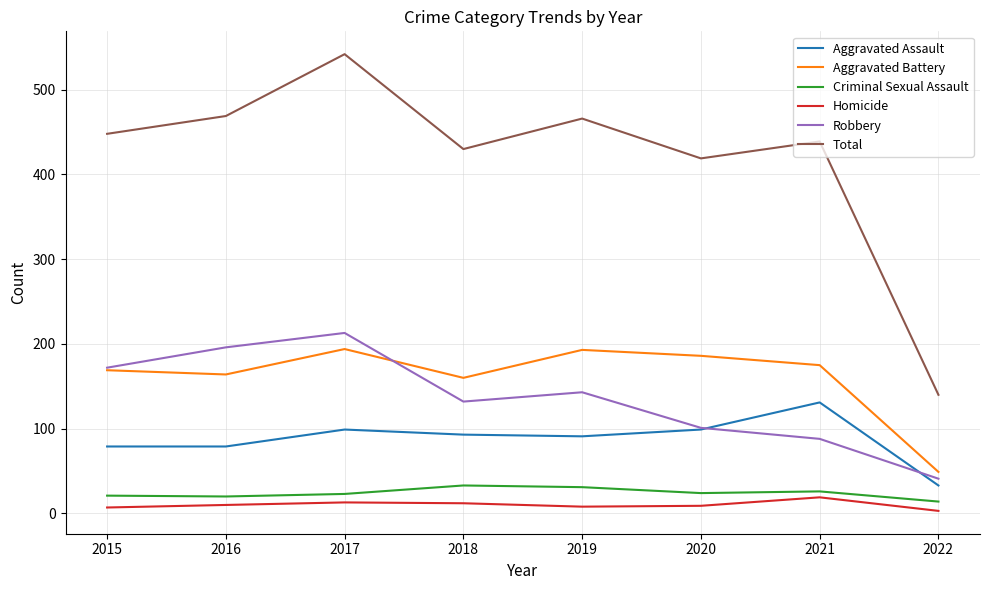

Which series has the largest range (max minus min)?

Total